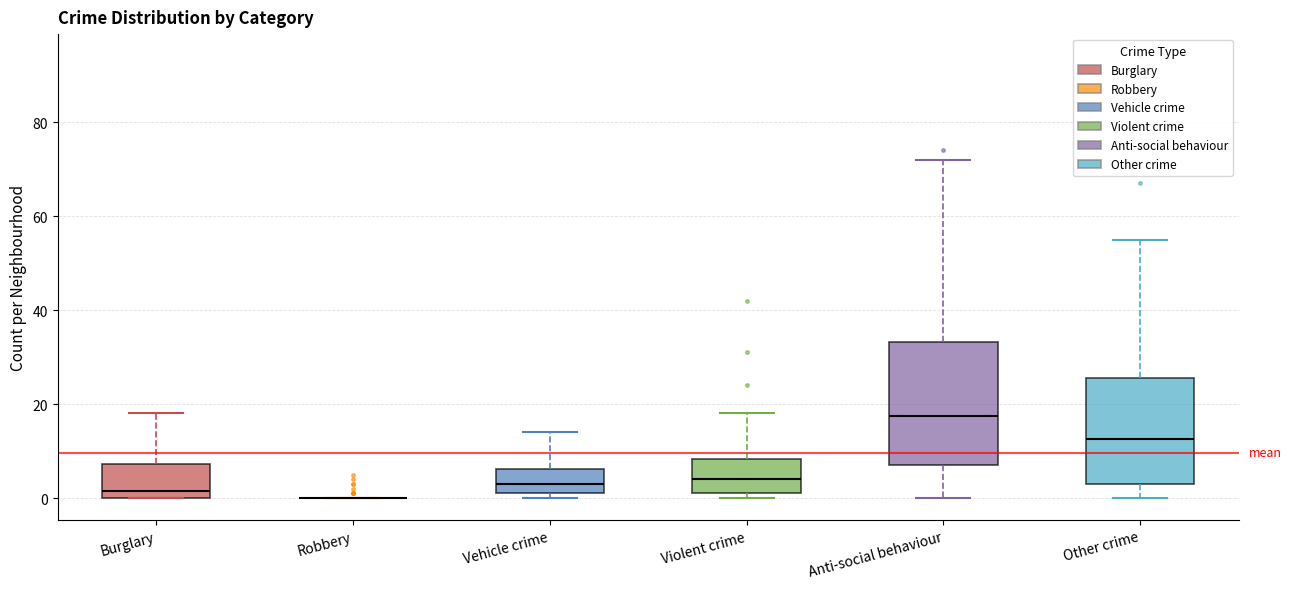

Reading left to right, read every box against the y-axis: the position of its median line, the range the box covers, and the ends of its whiskers. The values are not printed on the chart, so give them approximately, as read against the axis.

Burglary: median 2, box 0 to 8, whiskers 0 to 18
Robbery: box collapsed to a line at 0, whiskers 0 to 0
Vehicle crime: median 4, box 2 to 6, whiskers 0 to 14
Violent crime: median 4, box 2 to 8, whiskers 0 to 18
Anti-social behaviour: median 18, box 8 to 34, whiskers 0 to 72
Other crime: median 12, box 4 to 26, whiskers 0 to 56